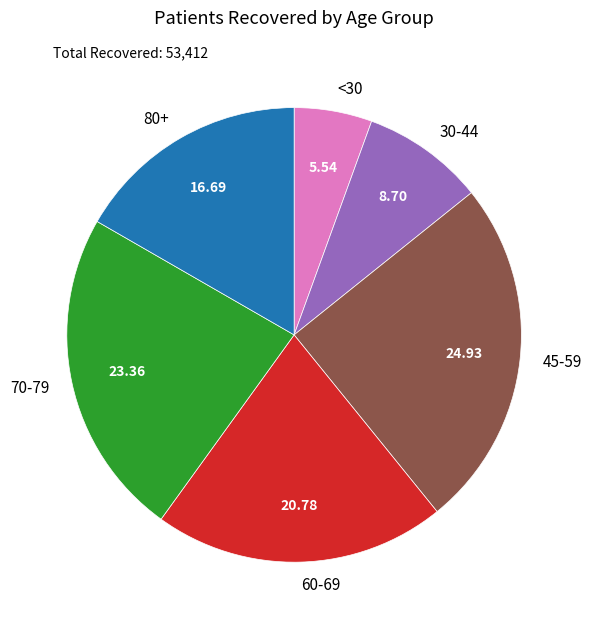

Combined, do 70-79 and 45-59 account for over 50%?

No